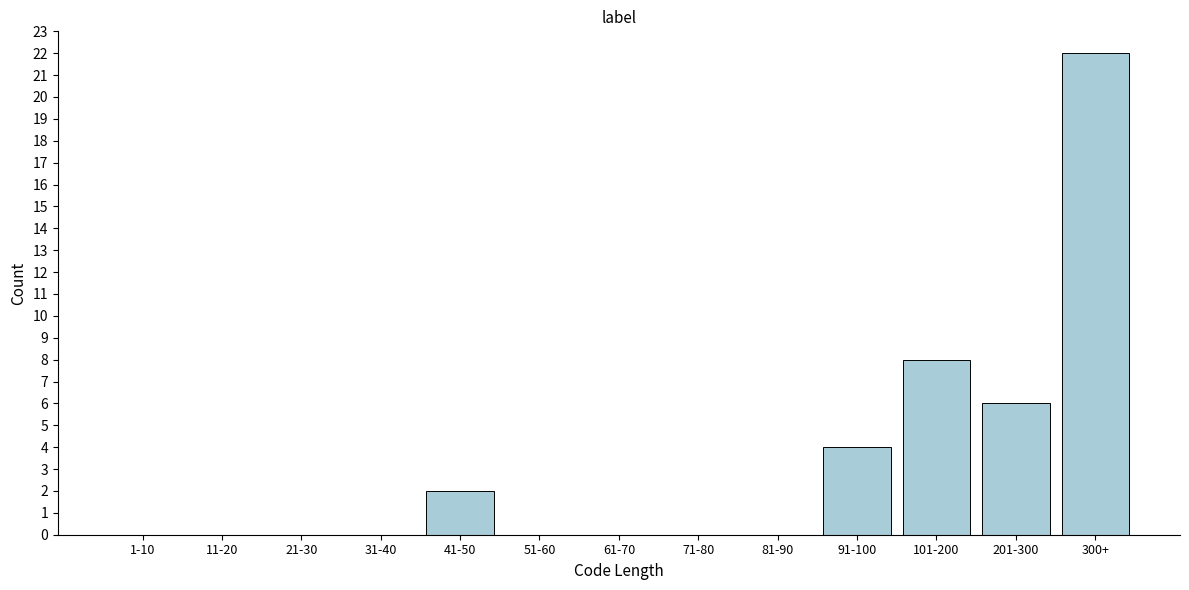

Reading right to left, transcribe all the data shown in this chart.

300+=22	201-300=6	101-200=8	91-100=4	81-90=0	71-80=0	61-70=0	51-60=0	41-50=2	31-40=0	21-30=0	11-20=0	1-10=0